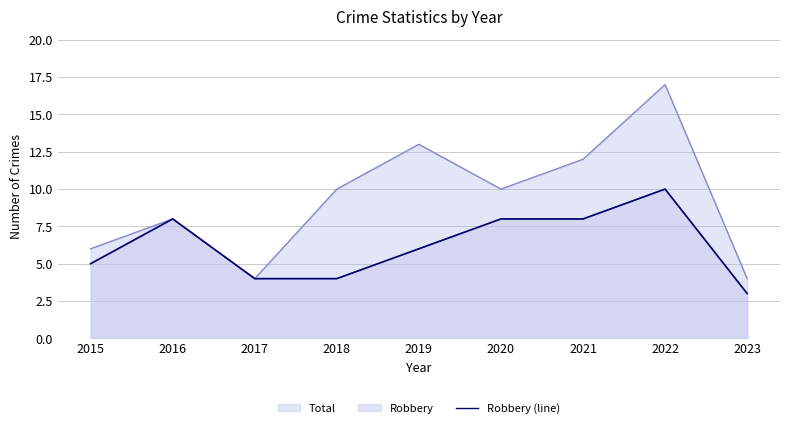

The chart shows a value of 4 at 2017. True or false?

True